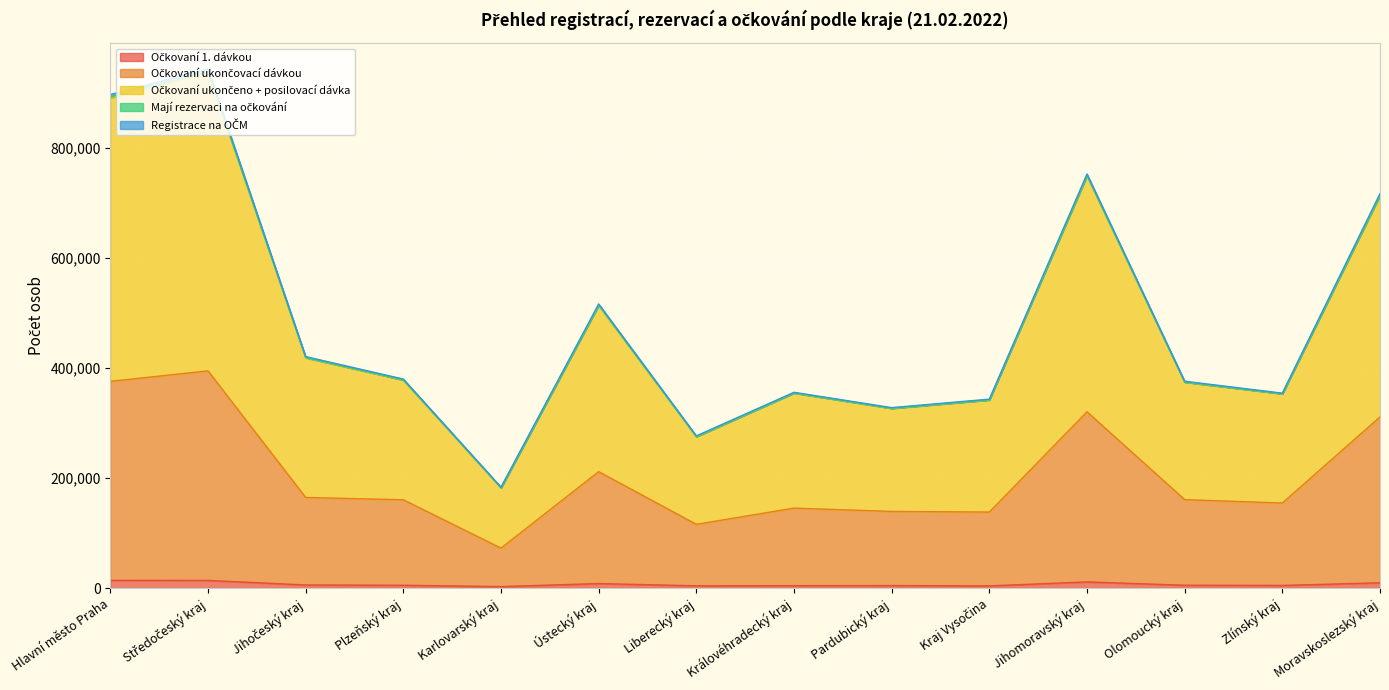

What is the average value of the Očkovaní ukončovací dávkou series?

204457